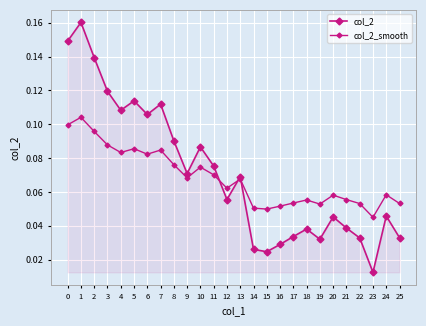

What is the maximum value shown in the chart?

0.2